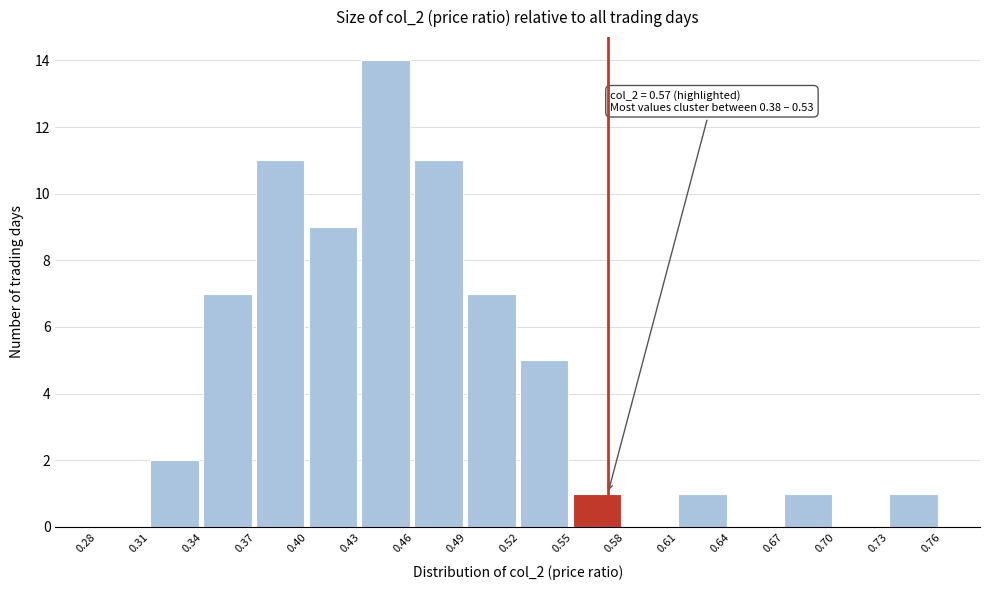

Which range on the x-axis has the tallest bar?

0.43 to 0.46